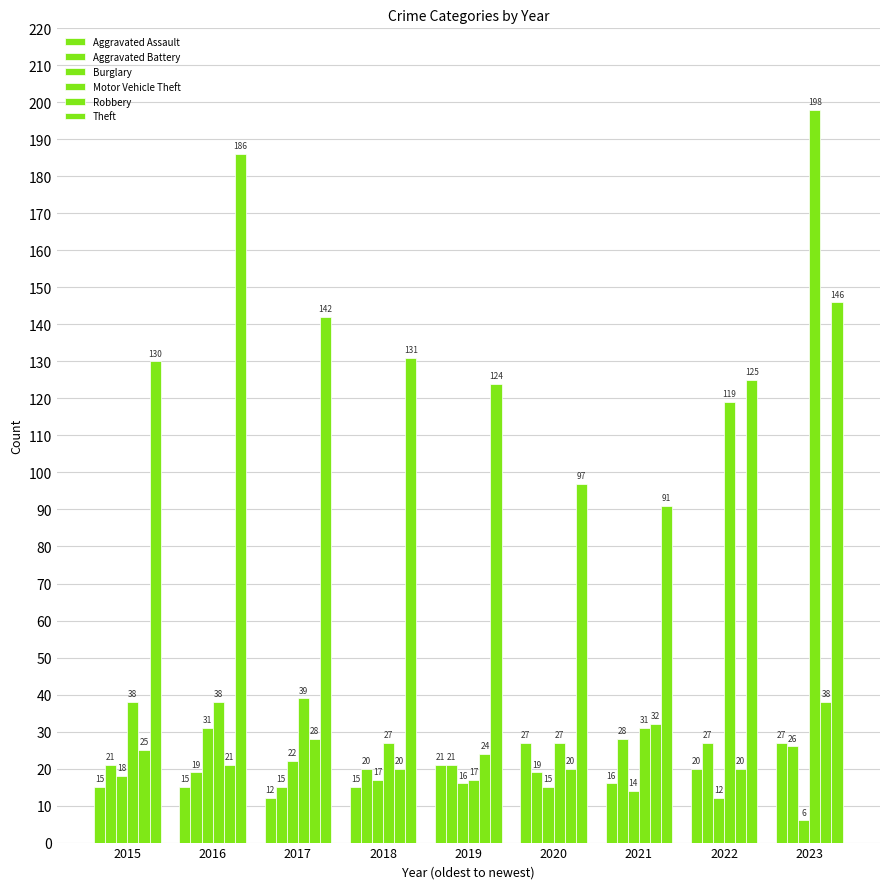

How many data points in Burglary are less than 16?

4